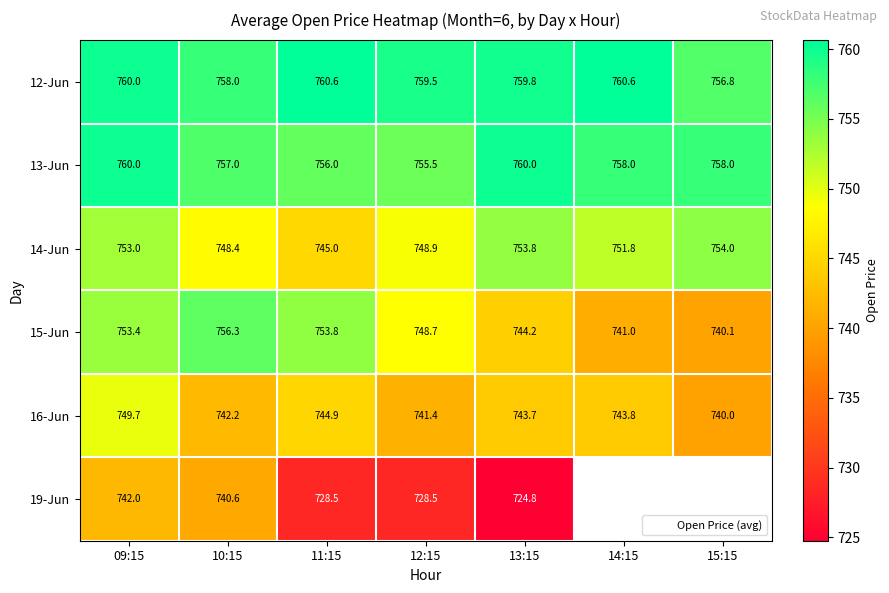

What is the sum of the 13-Jun values at 13:15 and 12:15?

1515.5